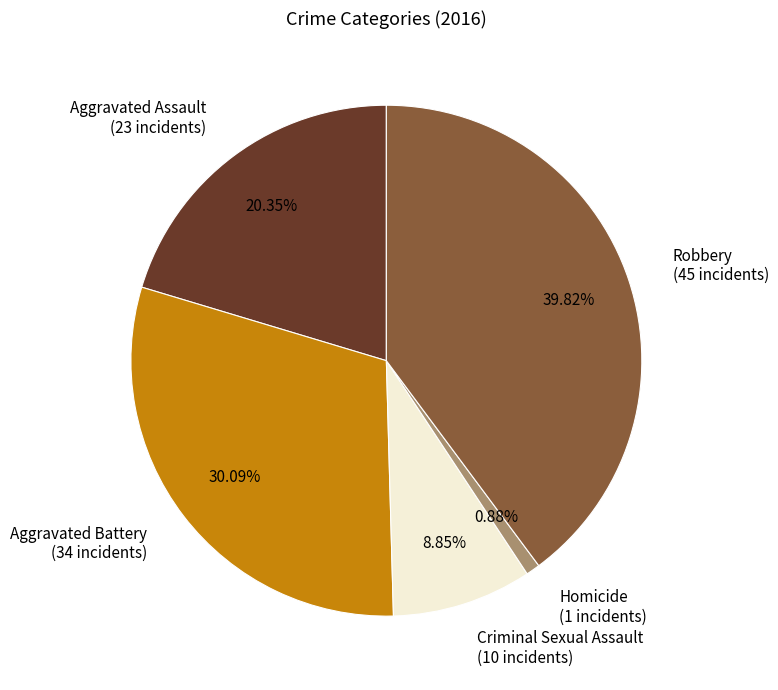

Count the number of slices in the pie.

5